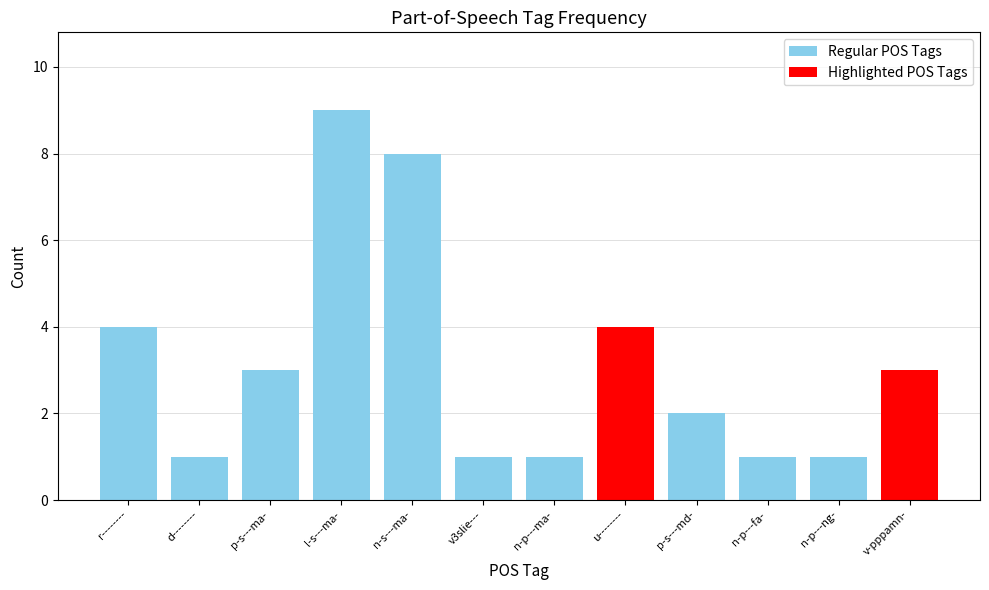

What is the greatest value displayed?

9